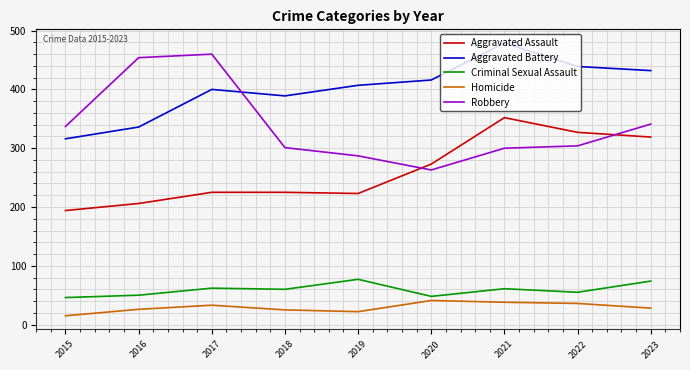

What is the average value of the Robbery series?

339